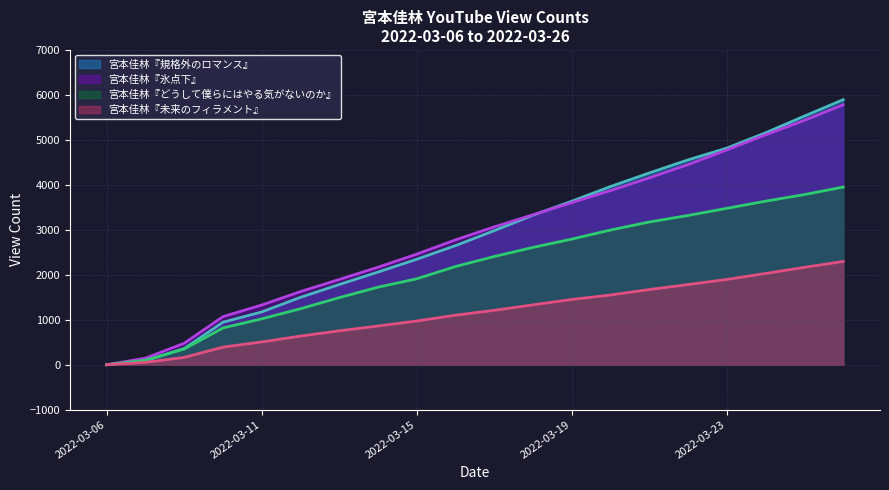

What is the greatest value displayed?

5894